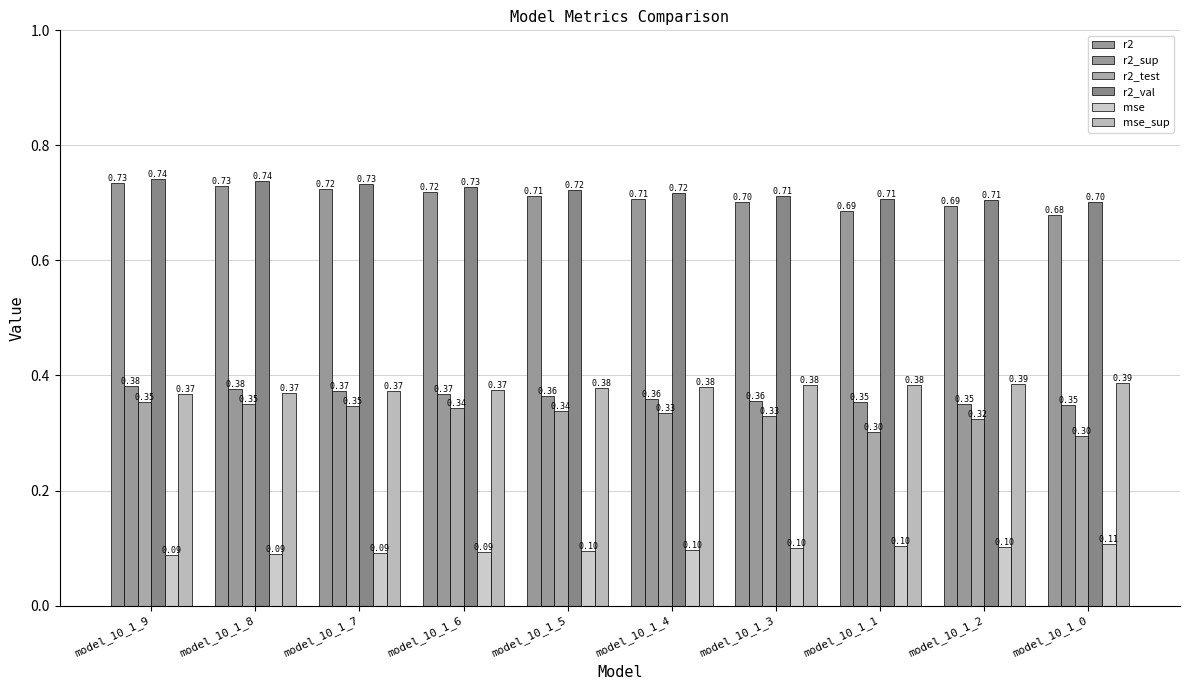

What is the label of the 9th bar from the left?

model_10_1_2